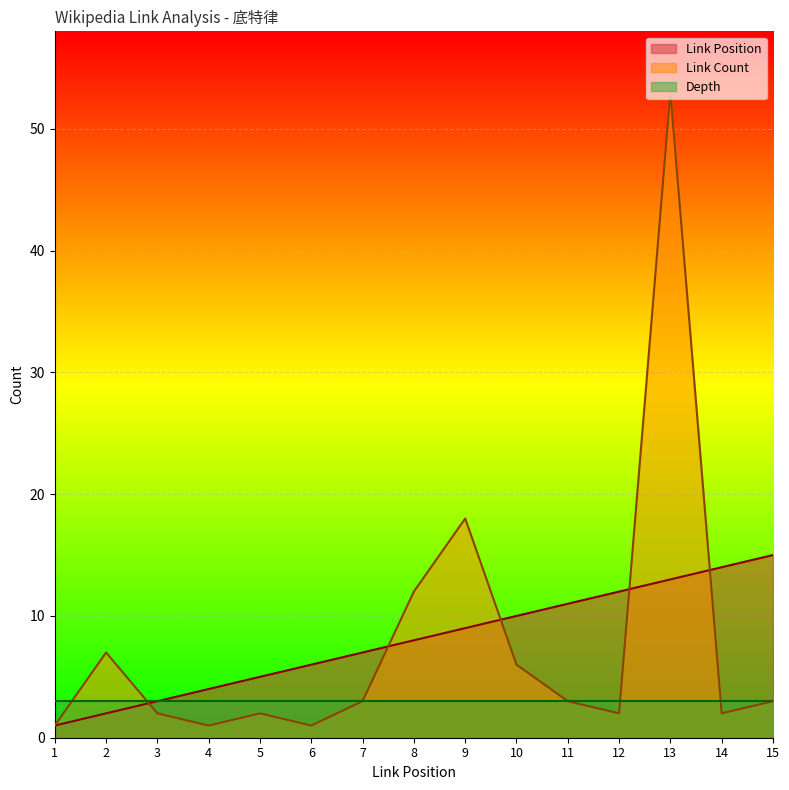

What is the value of the Link Position point at the 11th from the left?

11